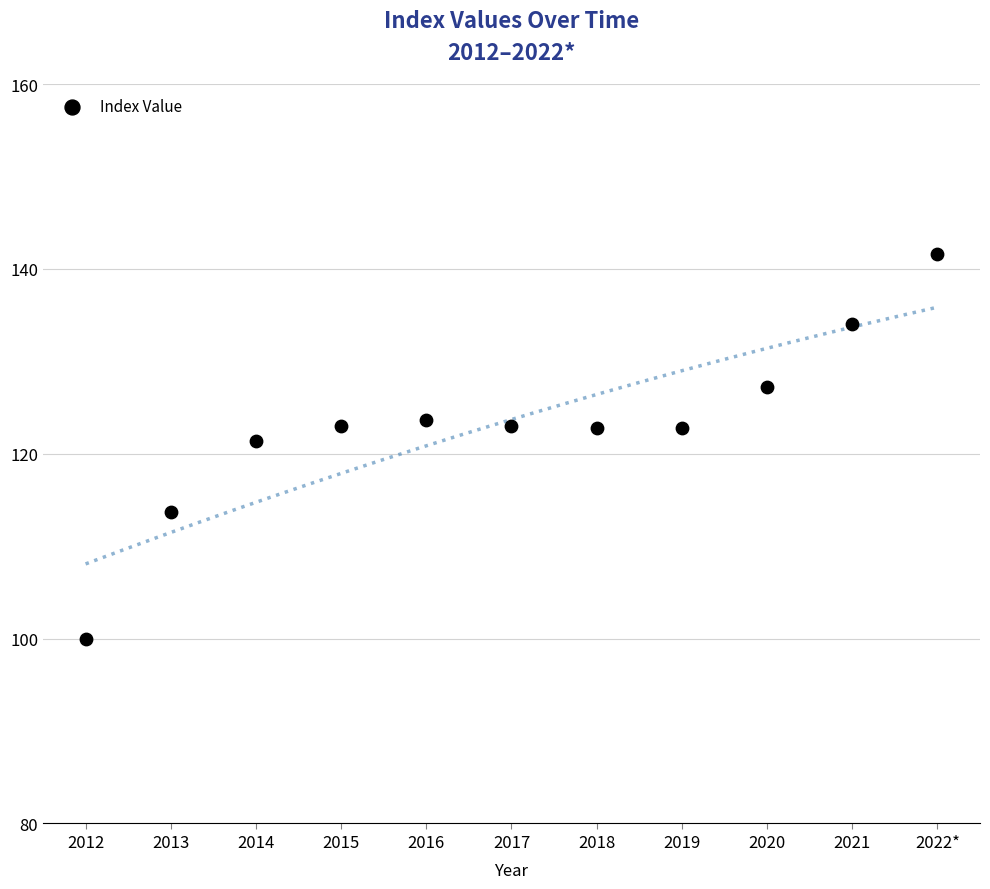

What Y value in the scatter plot is closest to 120?

121.4